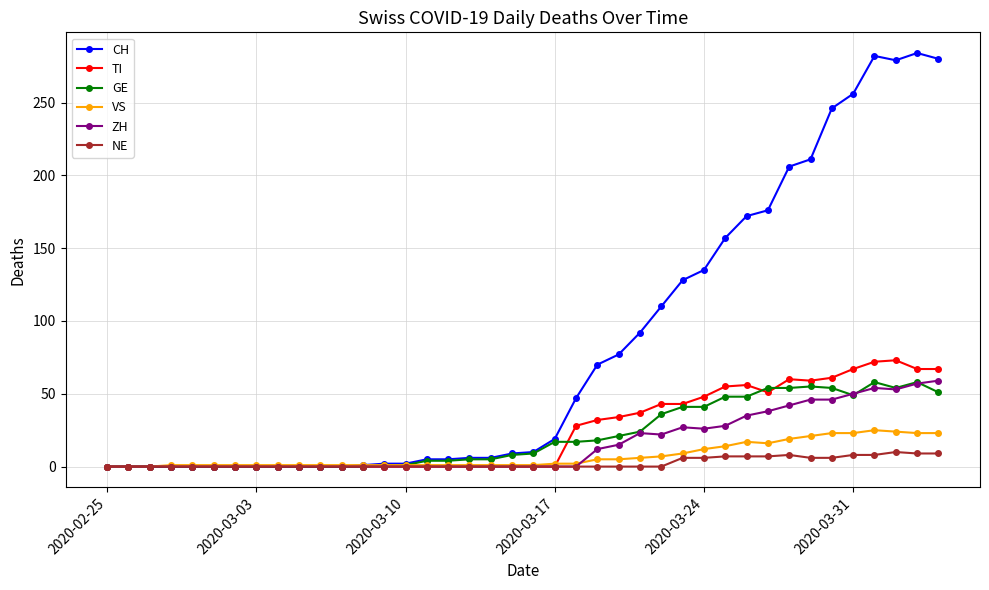

How many distinct data groups are displayed?

6